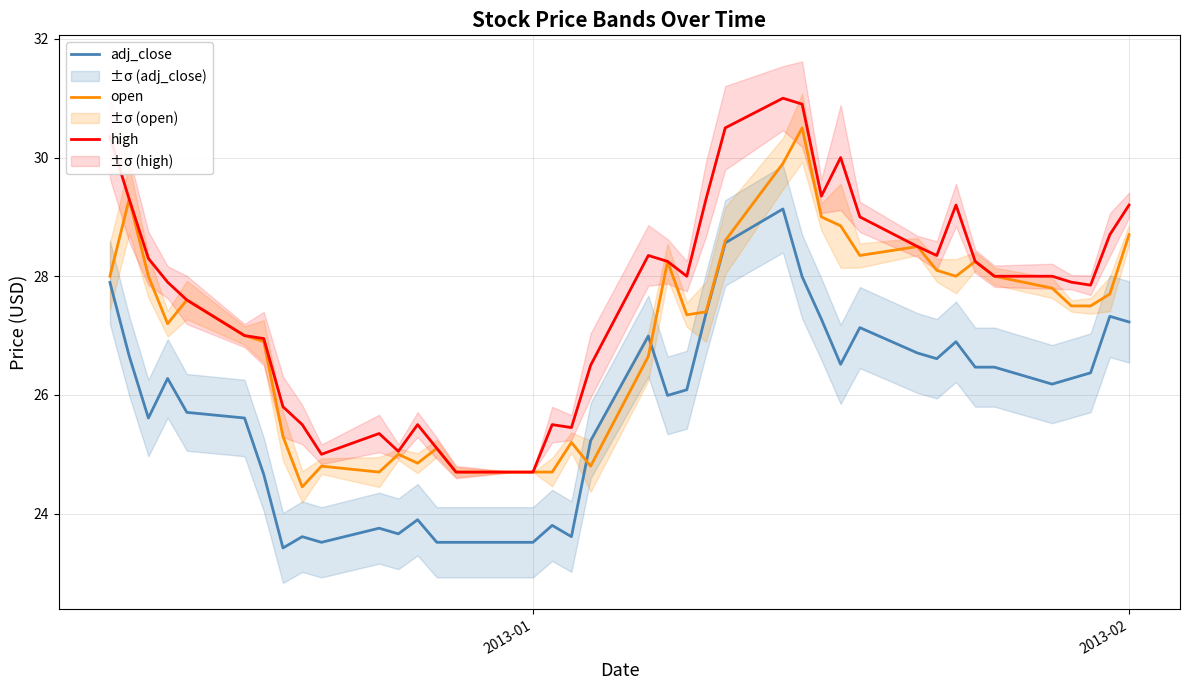

How many lines are shown in the chart?

3